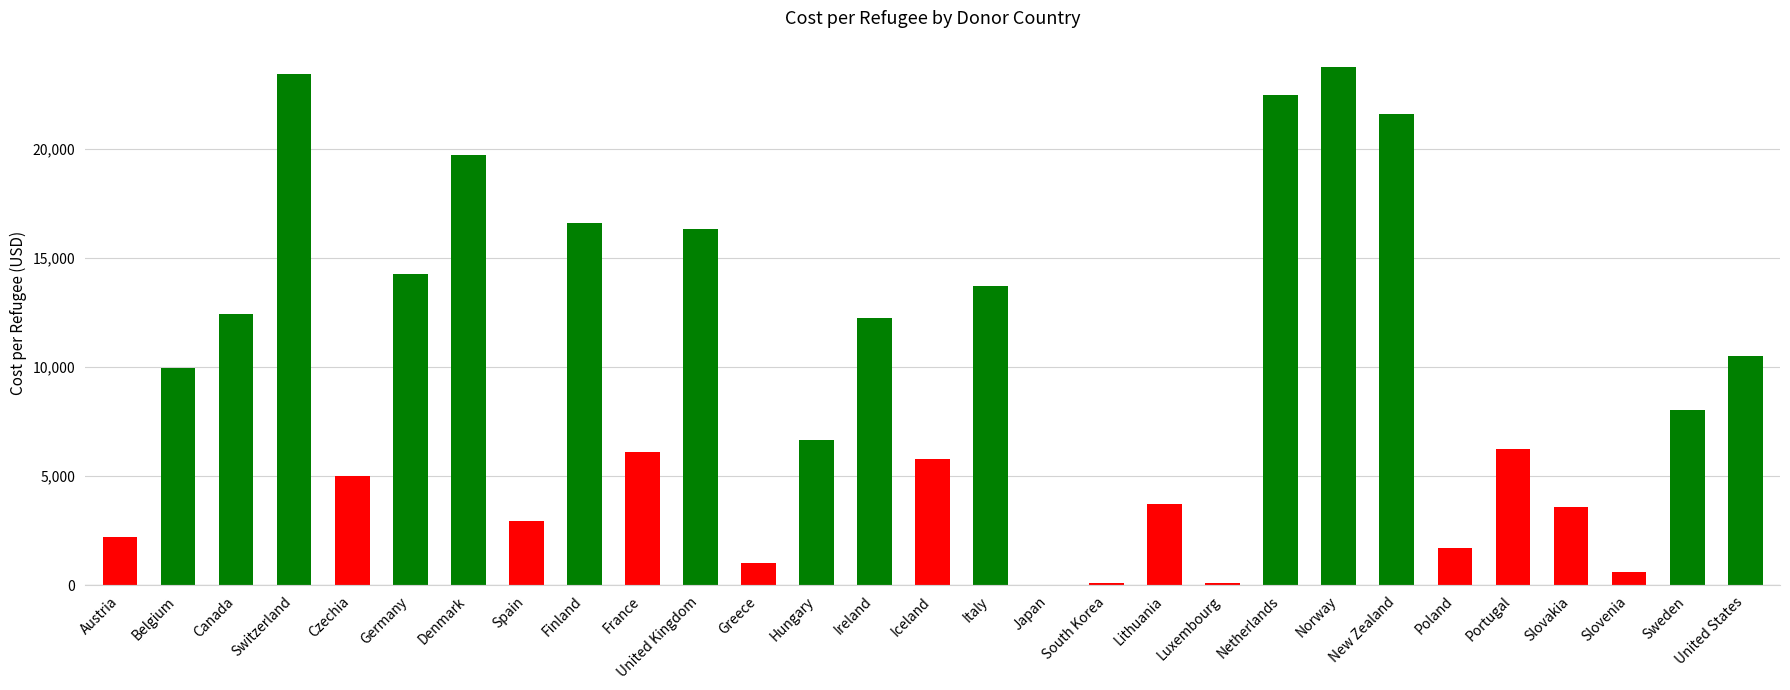

What is the sum of the values at Finland and Ireland?

28831.2